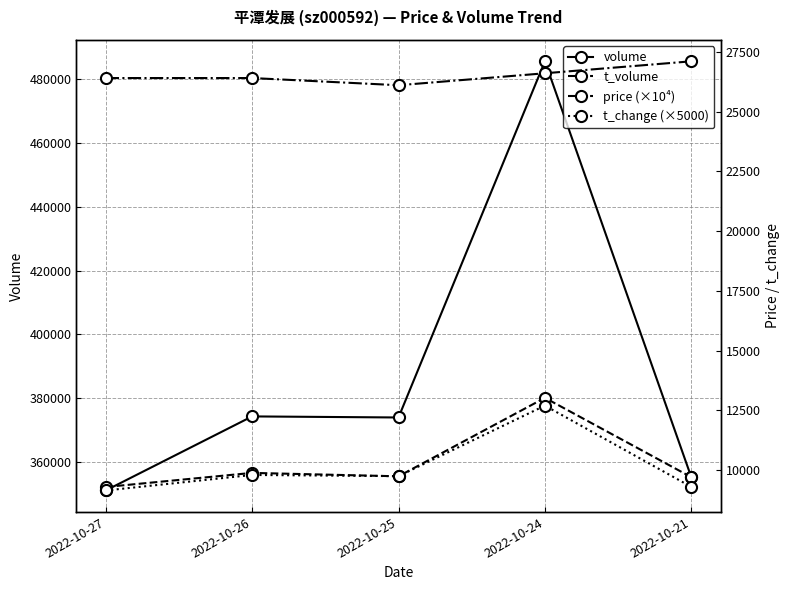

What is the value of the volume point at the 1st from the left?

351129